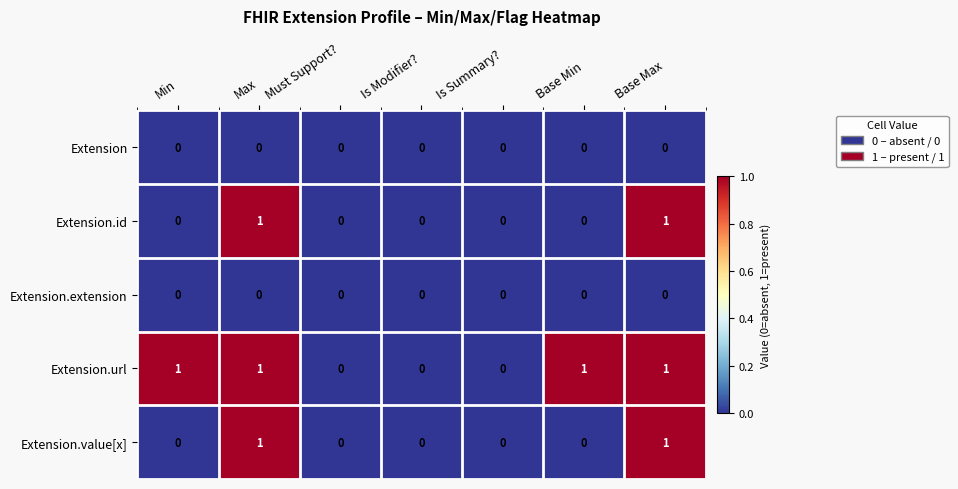

Which series changed the most between Min and Is Modifier??

Extension.url